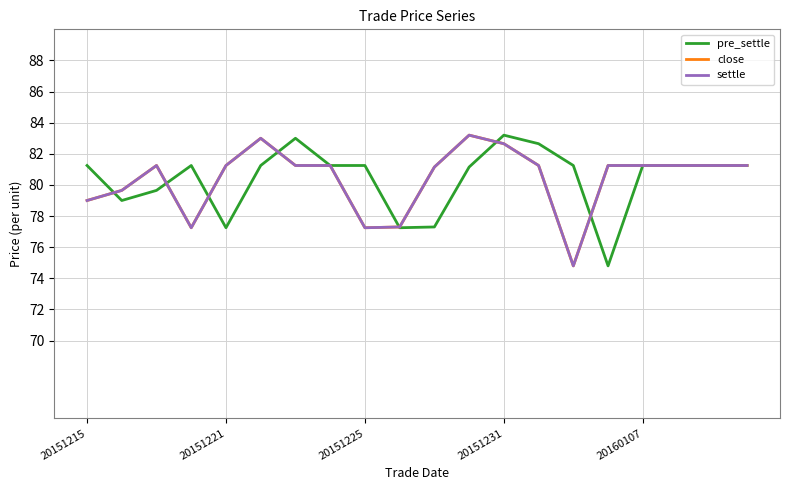

At which label does pre_settle first exceed 81?

20151215